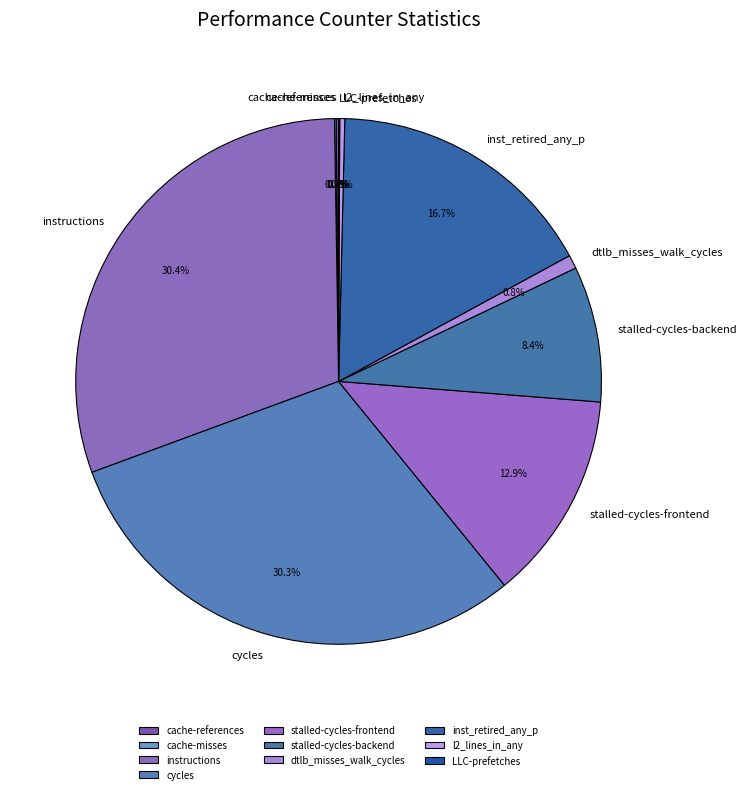

Does stalled-cycles-backend represent more than half of the total?

No